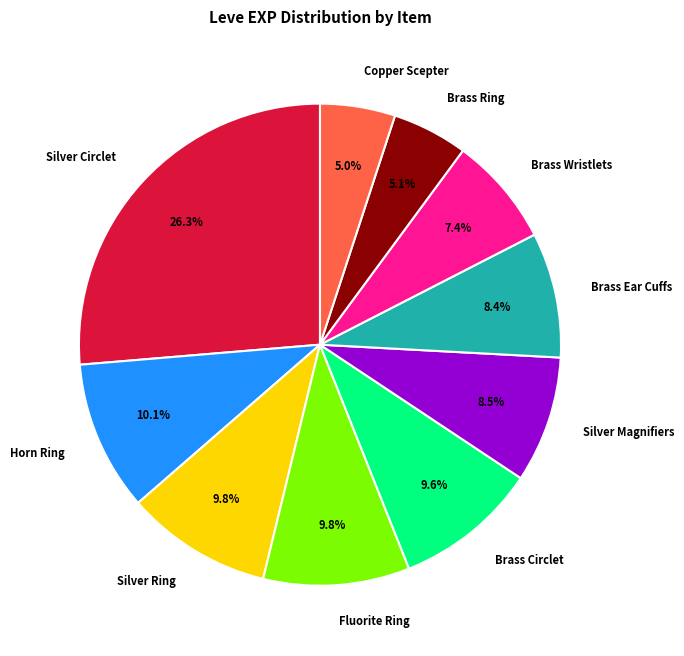

Which slice is the largest?

Silver Circlet